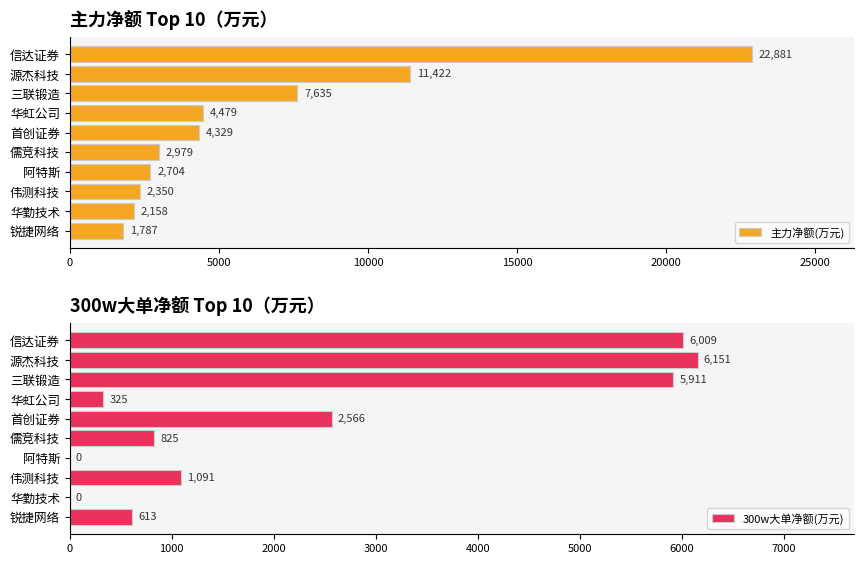

Rank the categories by 主力净额(万元) value from lowest to highest.

锐捷网络, 华勤技术, 伟测科技, 阿特斯, 儒竞科技, 首创证券, 华虹公司, 三联锻造, 源杰科技, 信达证券